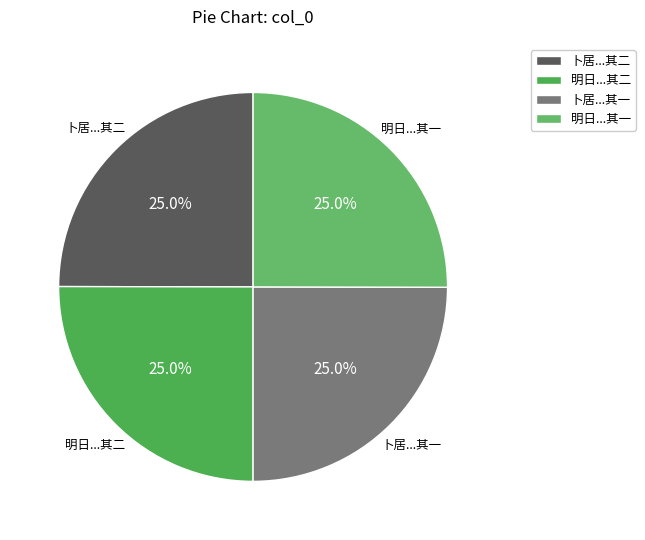

Approximately how many times larger is the value at 卜居...其一 compared to 明日...其二?

1.0